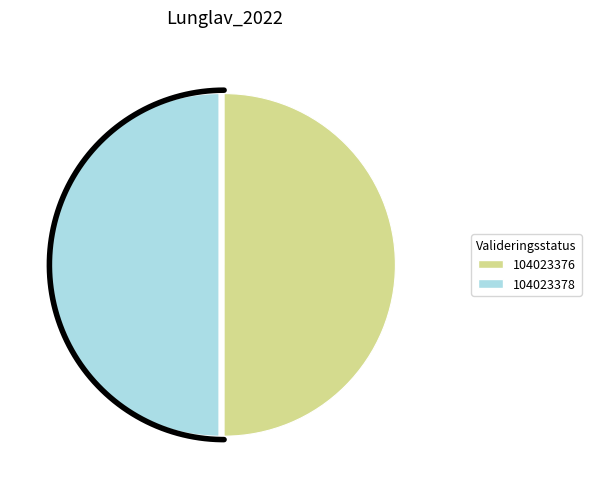

How many slices are in this pie chart?

2